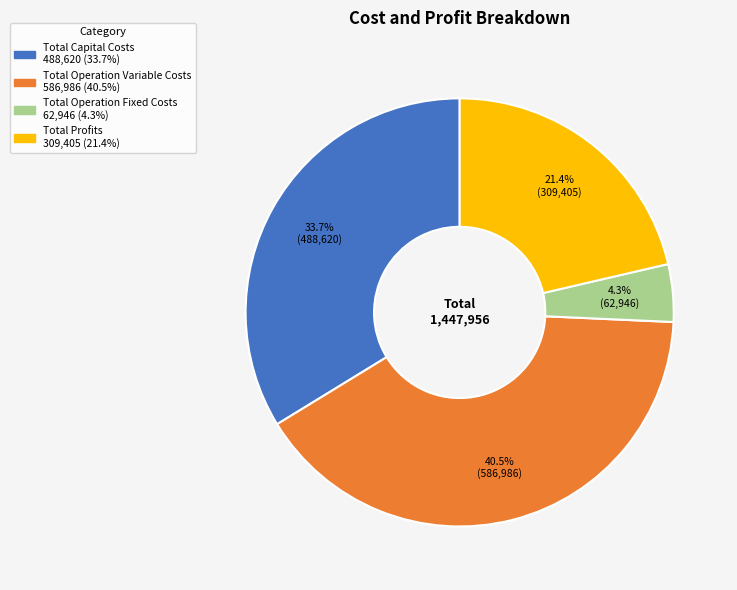

Which category has the biggest portion of the pie?

Total Operation Variable Costs